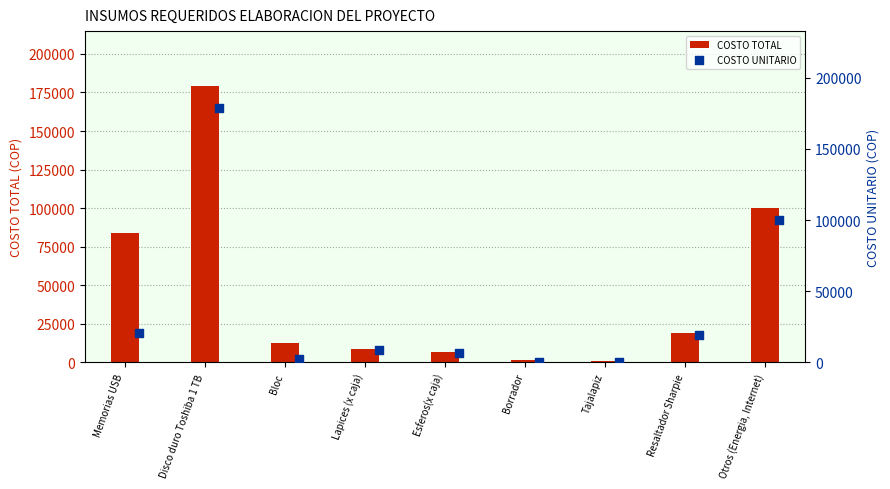

What is the sum of all COSTO TOTAL values?

413290